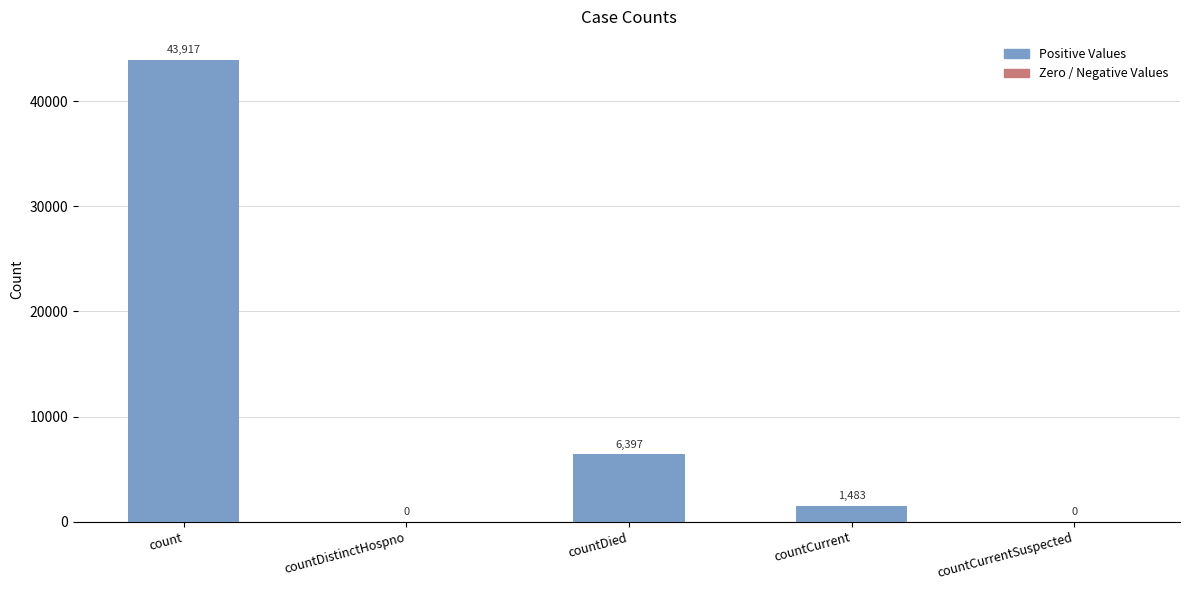

At which category does the chart reach its peak across all series?

count